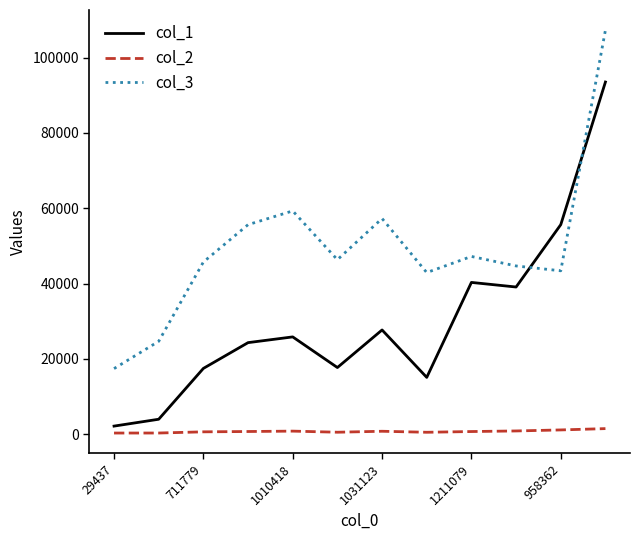

List the series in order of their peak value, highest first.

col_3, col_1, col_2